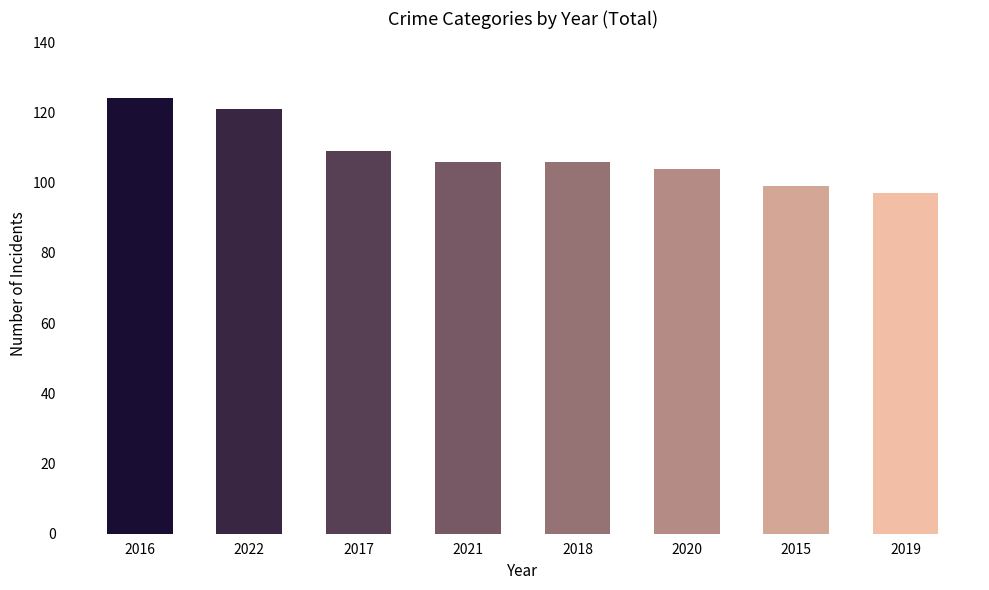

What is the difference between the maximum and second lowest values?

25